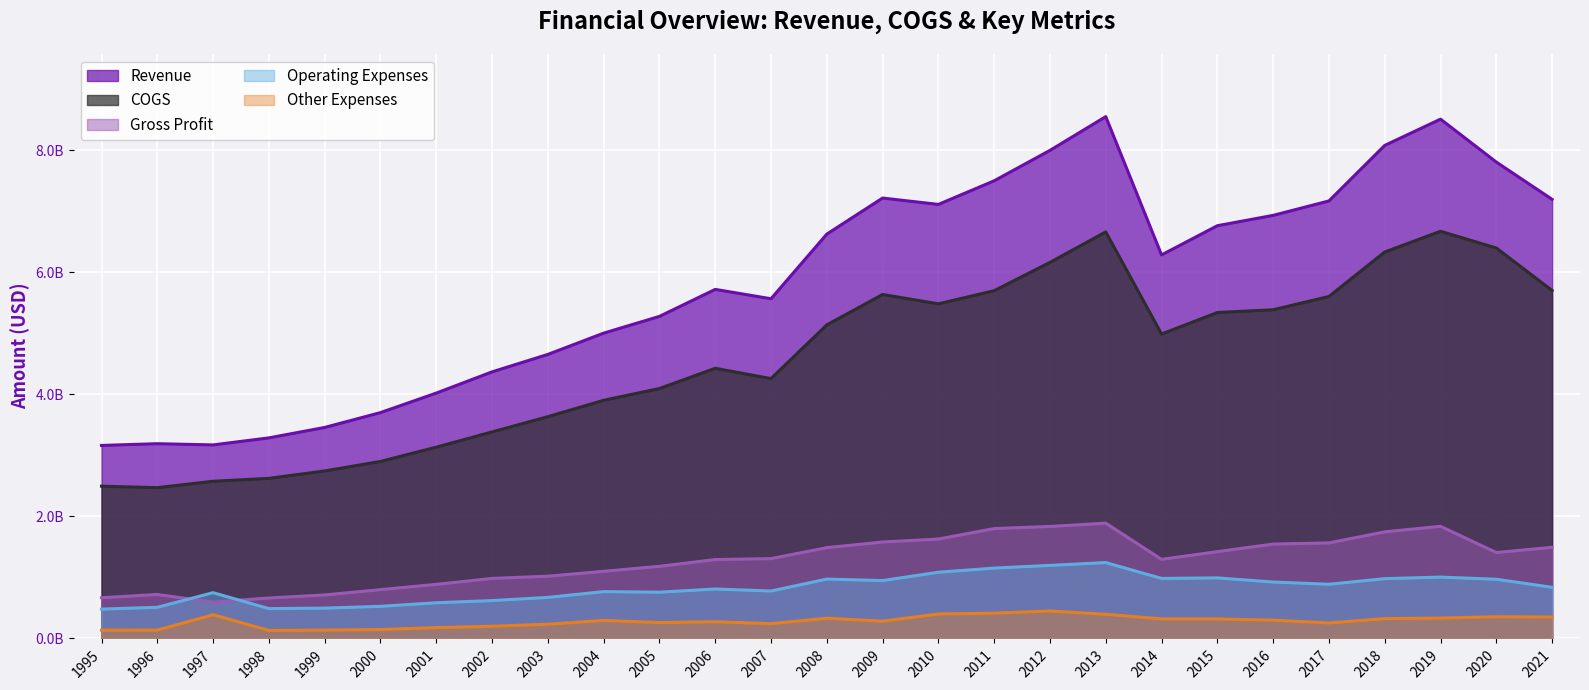

Reading left to right, what are all the values shown in this chart?

Revenue: 3.2	3.2	3.2	3.3	3.5	3.7	4.0	4.4	4.7	5.0	5.3	5.7	5.6	6.6	7.2	7.1	7.5	8.0	8.6	6.3	6.8	6.9	7.2	8.1	8.5	7.8	7.2
COGS: 2.5	2.5	2.6	2.6	2.7	2.9	3.1	3.4	3.6	3.9	4.1	4.4	4.3	5.1	5.6	5.5	5.7	6.2	6.7	5.0	5.3	5.4	5.6	6.3	6.7	6.4	5.7
Gross Profit: 0.7	0.7	0.6	0.7	0.7	0.8	0.9	1.0	1.0	1.1	1.2	1.3	1.3	1.5	1.6	1.6	1.8	1.8	1.9	1.3	1.4	1.5	1.6	1.7	1.8	1.4	1.5
Operating Expenses: 0.5	0.5	0.8	0.5	0.5	0.5	0.6	0.6	0.7	0.8	0.8	0.8	0.8	1.0	0.9	1.1	1.2	1.2	1.2	1.0	1.0	0.9	0.9	1.0	1.0	1.0	0.8
Other Expenses: 0.1	0.1	0.4	0.1	0.1	0.1	0.2	0.2	0.2	0.3	0.3	0.3	0.2	0.3	0.3	0.4	0.4	0.5	0.4	0.3	0.3	0.3	0.3	0.3	0.3	0.4	0.4